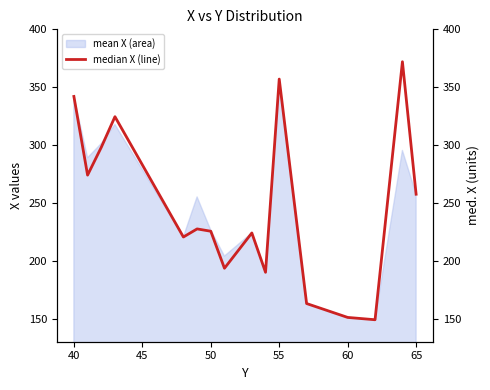

What is the maximum value for mean X (area)?

357.0